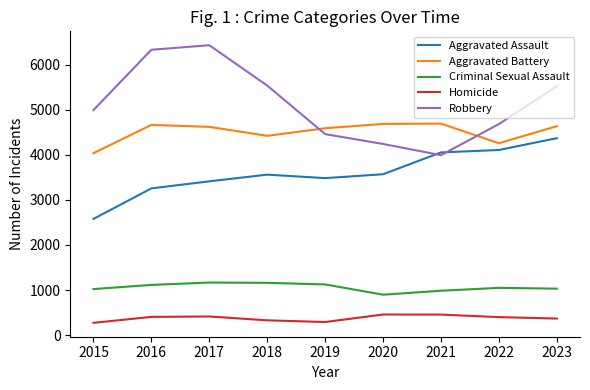

Is the value of Aggravated Assault at 2023 greater than the value of Robbery at 2021?

Yes